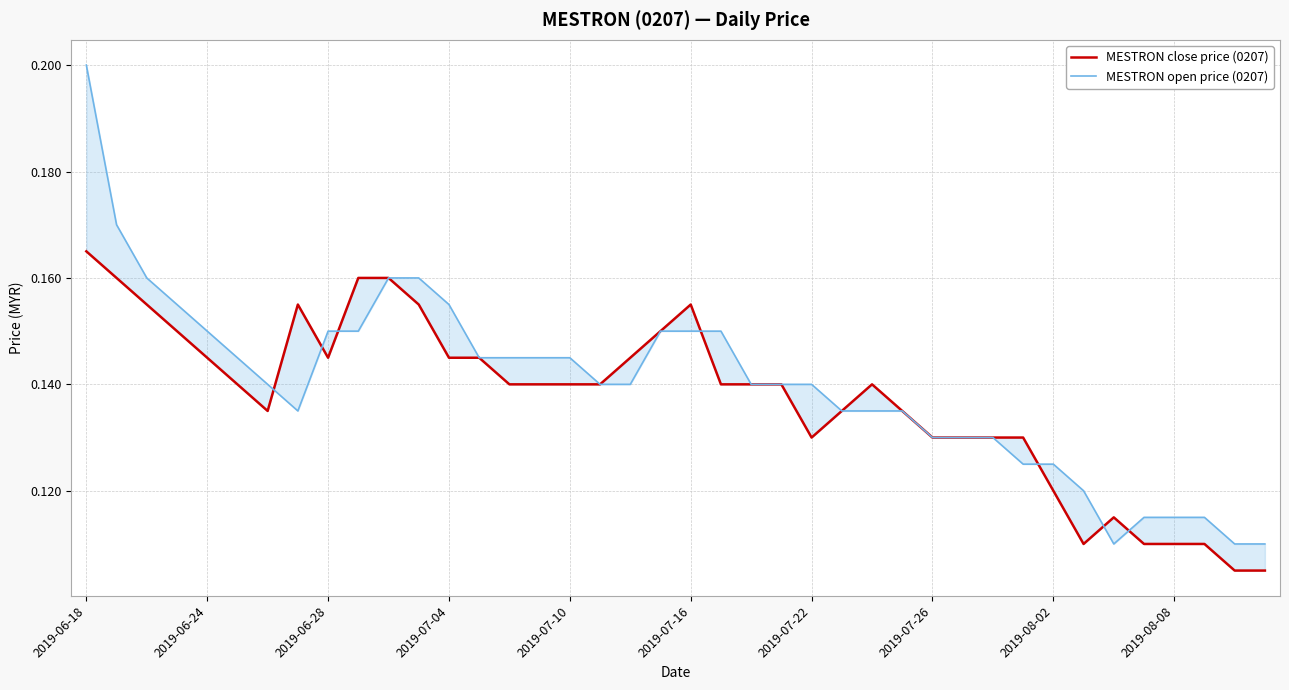

Reading left to right, list all the values displayed in this chart.

MESTRON close price (0207): 0.2	0.2	0.2	0.1	0.1	0.1	0.1	0.2	0.1	0.2	0.2	0.2	0.1	0.1	0.1	0.1	0.1	0.1	0.1	0.1	0.2	0.1	0.1	0.1	0.1	0.1	0.1	0.1	0.1	0.1	0.1	0.1	0.1	0.1	0.1	0.1	0.1	0.1	0.1	0.1
MESTRON open price (0207): 0.2	0.2	0.2	0.2	0.1	0.1	0.1	0.1	0.1	0.1	0.2	0.2	0.2	0.1	0.1	0.1	0.1	0.1	0.1	0.1	0.1	0.1	0.1	0.1	0.1	0.1	0.1	0.1	0.1	0.1	0.1	0.1	0.1	0.1	0.1	0.1	0.1	0.1	0.1	0.1